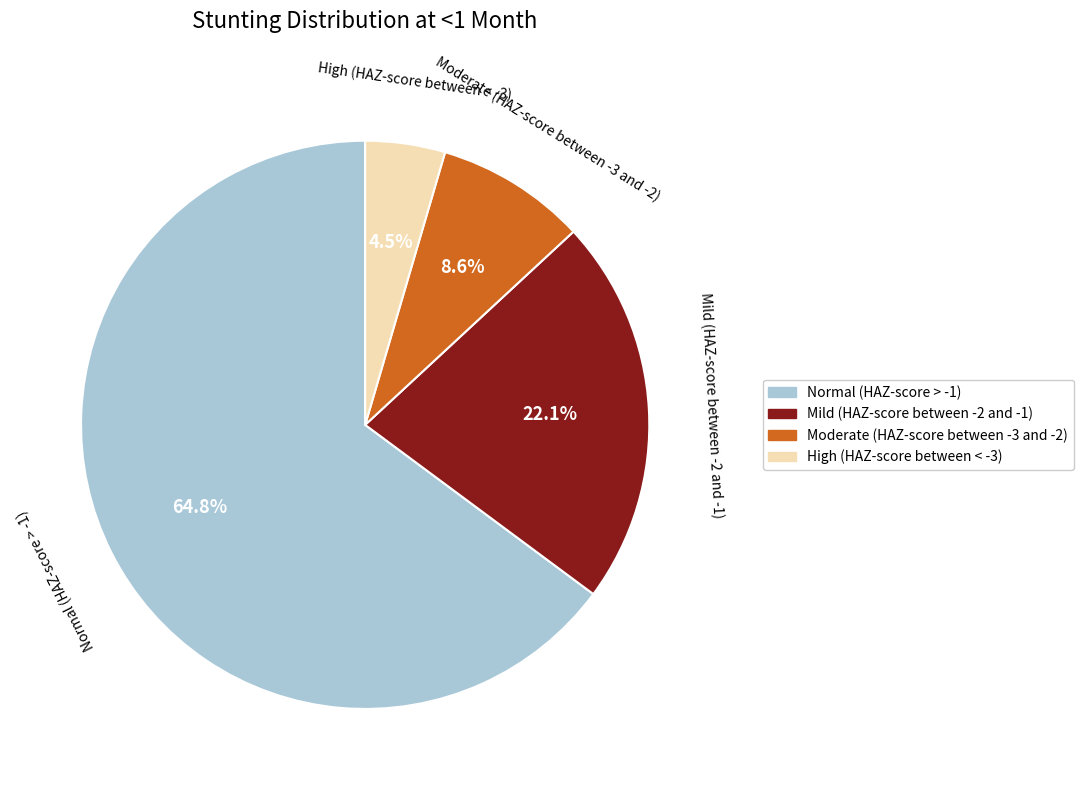

Rank the categories by value from highest to lowest.

Normal (HAZ-score > -1), Mild (HAZ-score between -2 and -1), Moderate (HAZ-score between -3 and -2), High (HAZ-score between < -3)